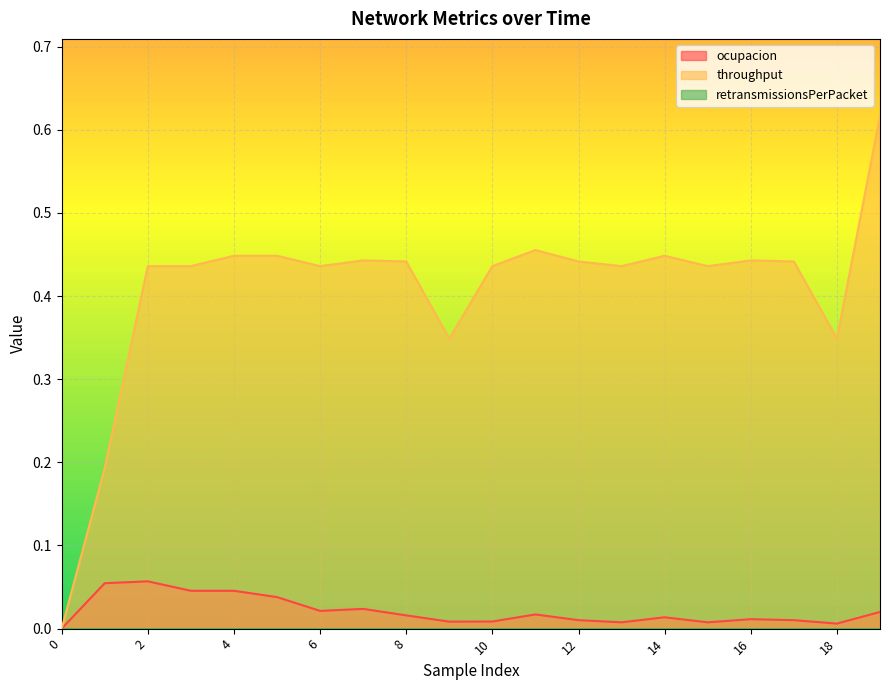

At which category is the sum across all series the highest?

19